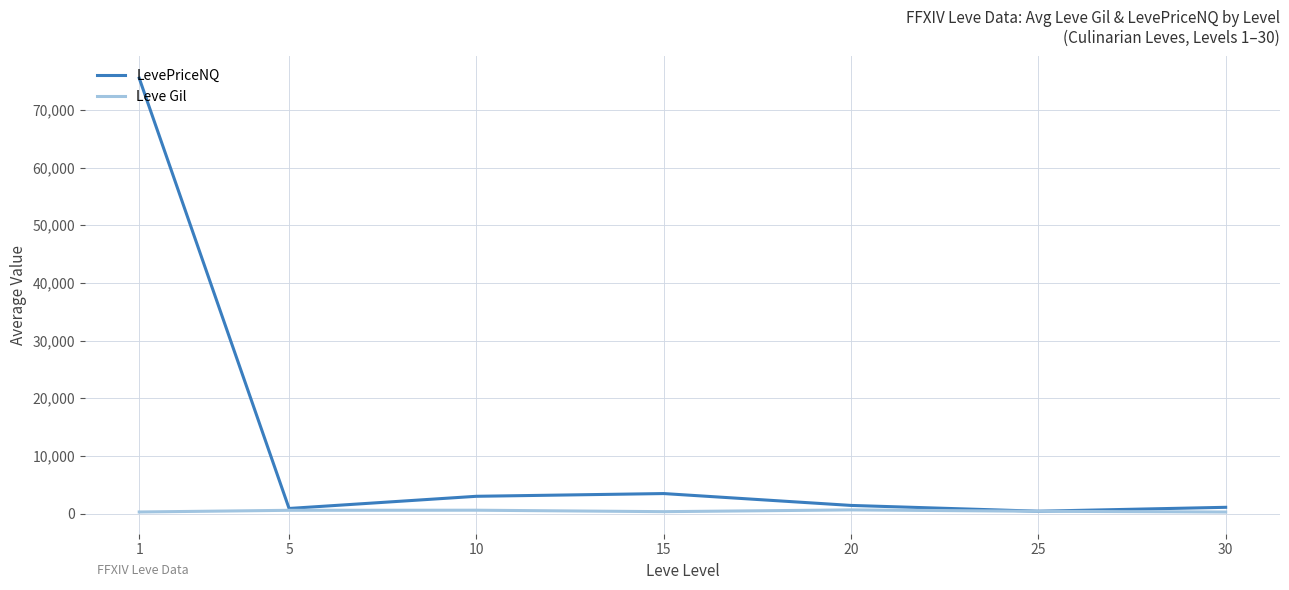

Rank the series by their average value, from lowest to highest.

Leve Gil, LevePriceNQ